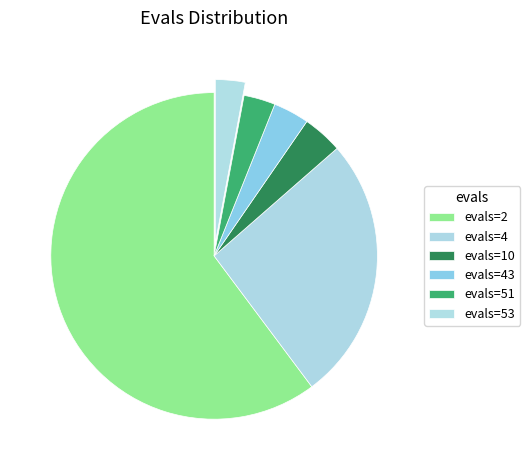

What is the change in value from evals=10 to evals=53?

-0.1